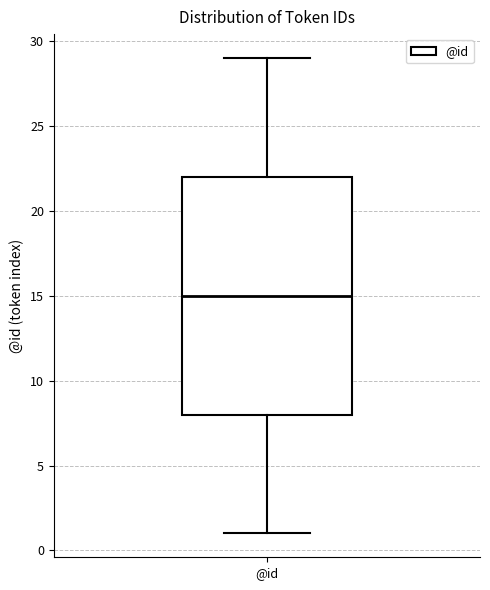

Read this box plot against the y-axis: the position of the median line, the range covered by the box, and the ends of both whiskers. The values are not printed on the chart, so give them approximately, as read against the axis.

median 15, box 8 to 22, whiskers 1 to 29